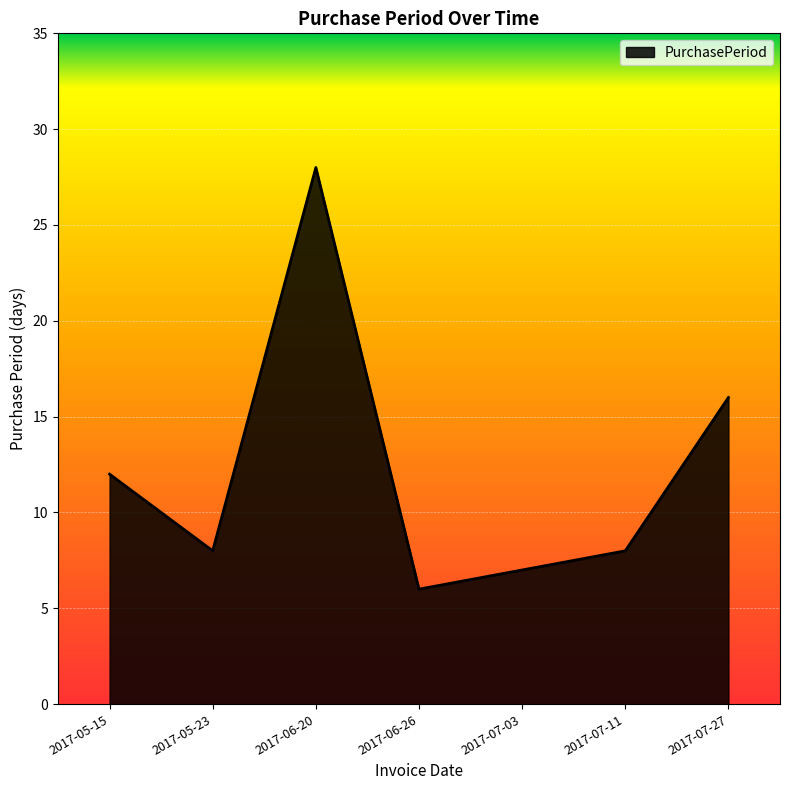

What position from the right is 2017-06-26?

4